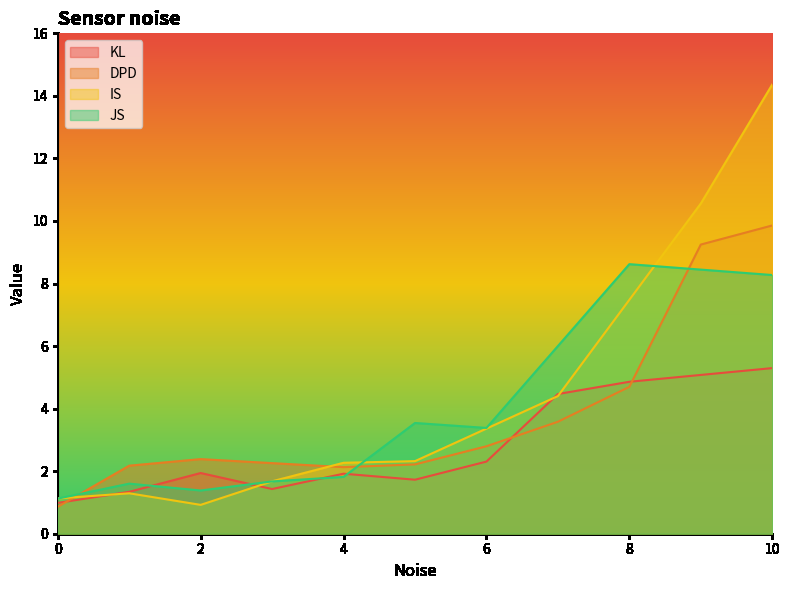

Reading left to right, what are all the values shown in this chart?

KL: 0=1.0	1=1.3	2=1.9	3=1.4	4=1.9	5=1.7	6=2.3	7=4.5	8=4.9	9=5.1	10=5.3
DPD: 0=0.9	1=2.2	2=2.4	3=2.3	4=2.1	5=2.2	6=2.8	7=3.6	8=4.7	9=9.2	10=9.9
IS: 0=1.1	1=1.3	2=0.9	3=1.7	4=2.3	5=2.3	6=3.4	7=4.4	8=7.5	9=10.6	10=14.4
JS: 0=1.1	1=1.6	2=1.4	3=1.7	4=1.8	5=3.5	6=3.4	7=6.0	8=8.6	9=8.4	10=8.3